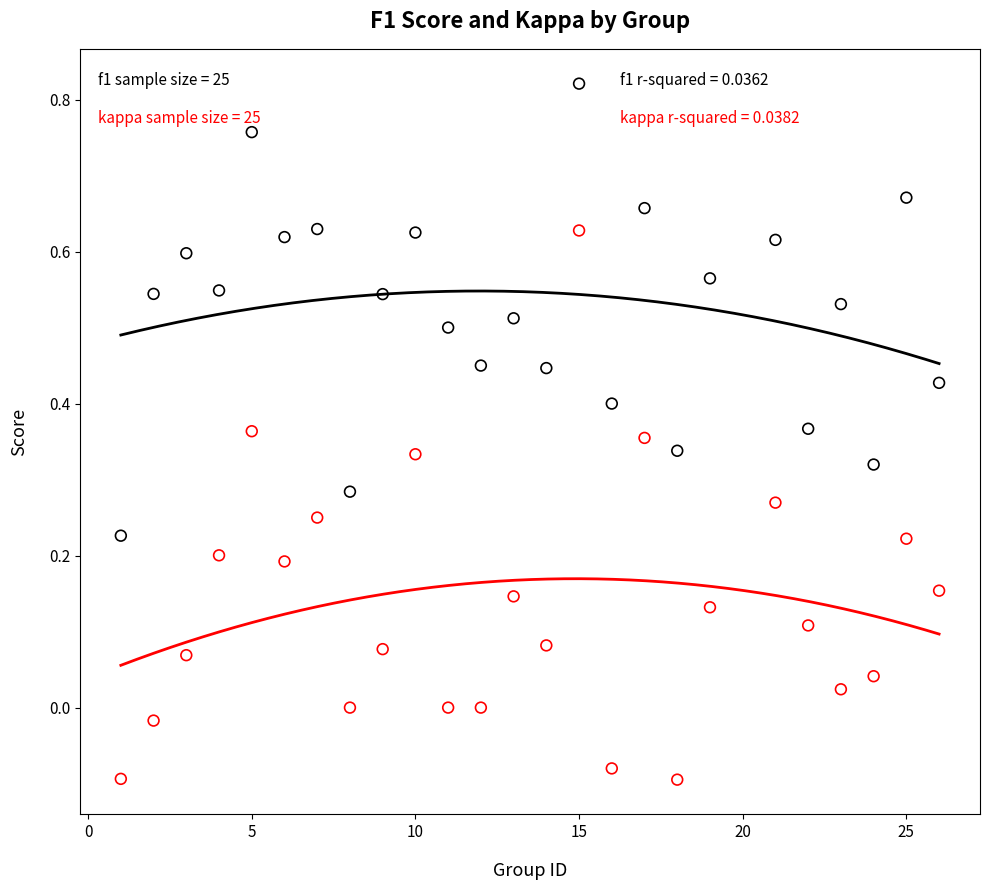

Across all data points, what is the range of X values (max minus min)?

25.0